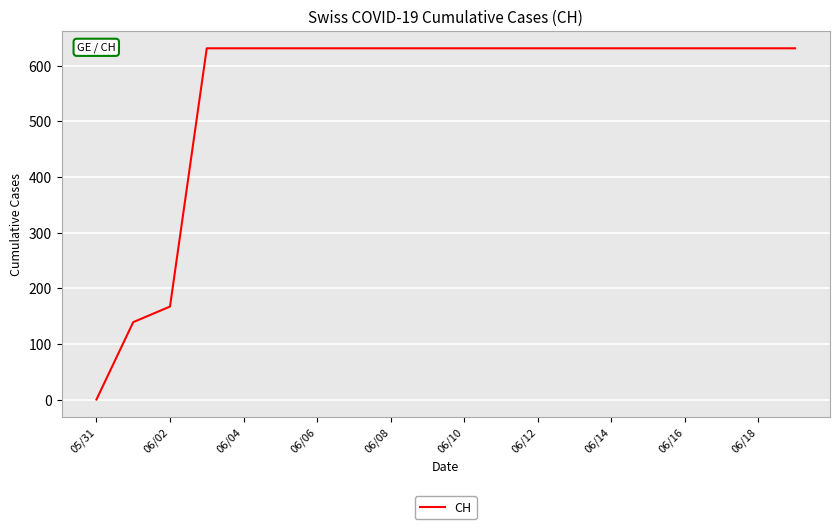

What is the difference between the maximum and minimum values?

631